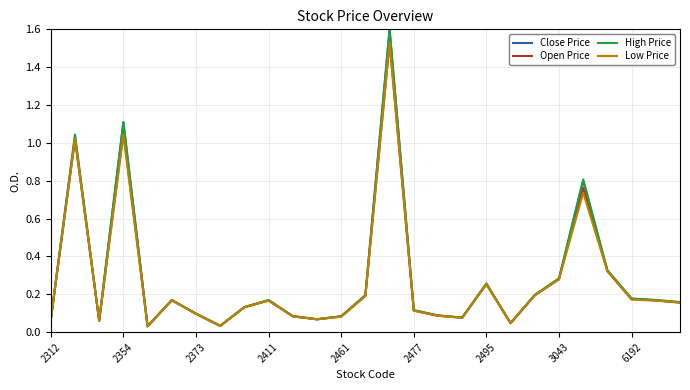

Which series has the largest range (max minus min)?

Close Price